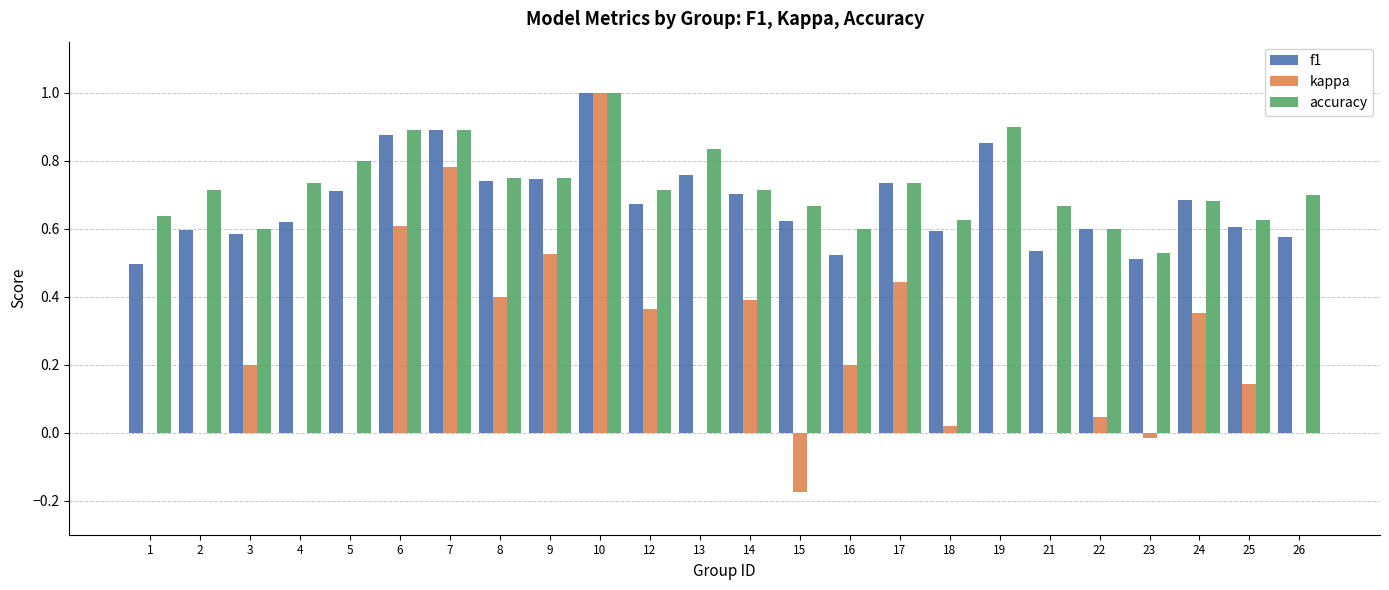

Which category has the highest value in the accuracy series?

10